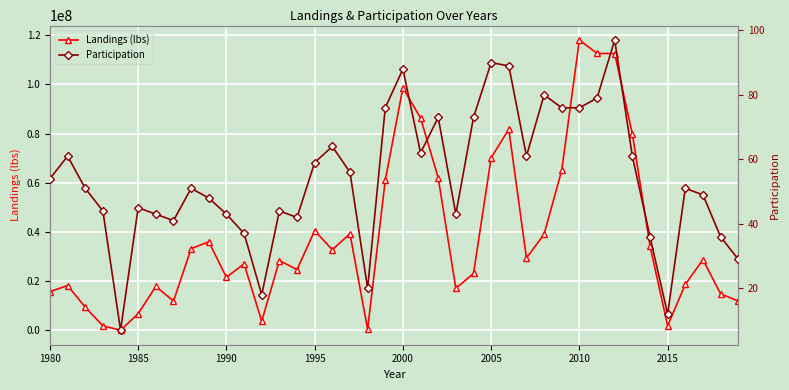

True or false: Landings (lbs) has more than 0 interior local peaks.

True